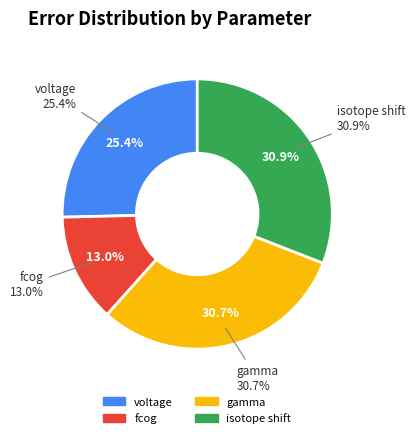

True or false: fcog accounts for 13% of the total.

True